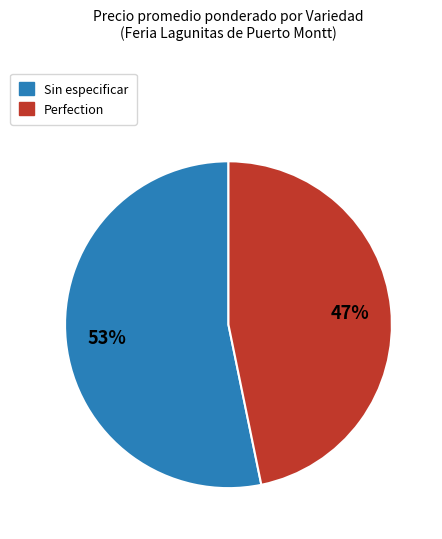

Is there any slice that represents more than half of the pie?

Yes